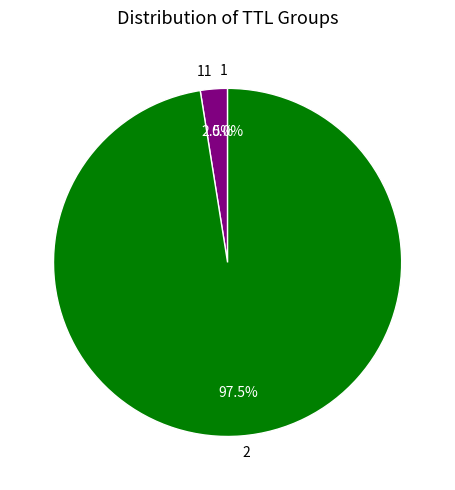

To the nearest percent, what is the average slice percentage?

33%